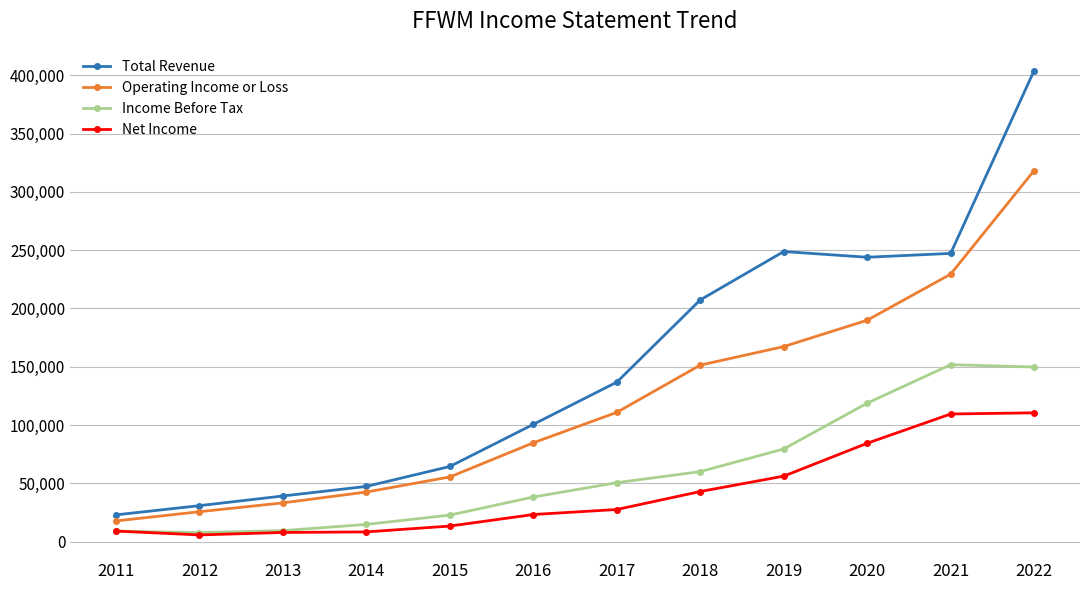

What is the value of the Income Before Tax point at the 3rd from the left?

9500